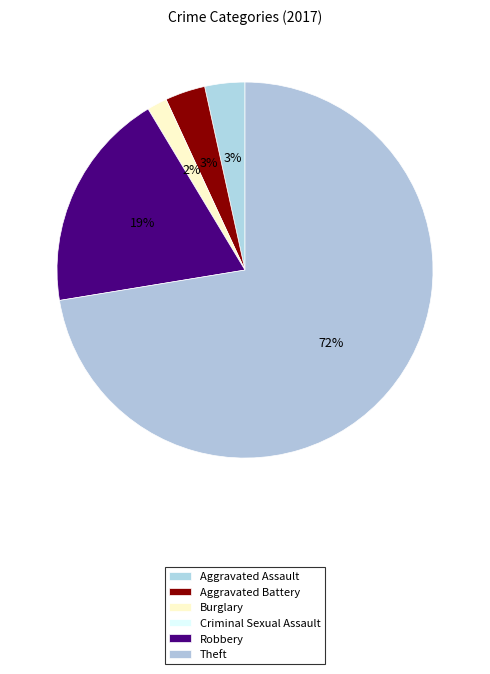

Between Robbery and Aggravated Assault, which is larger?

Robbery